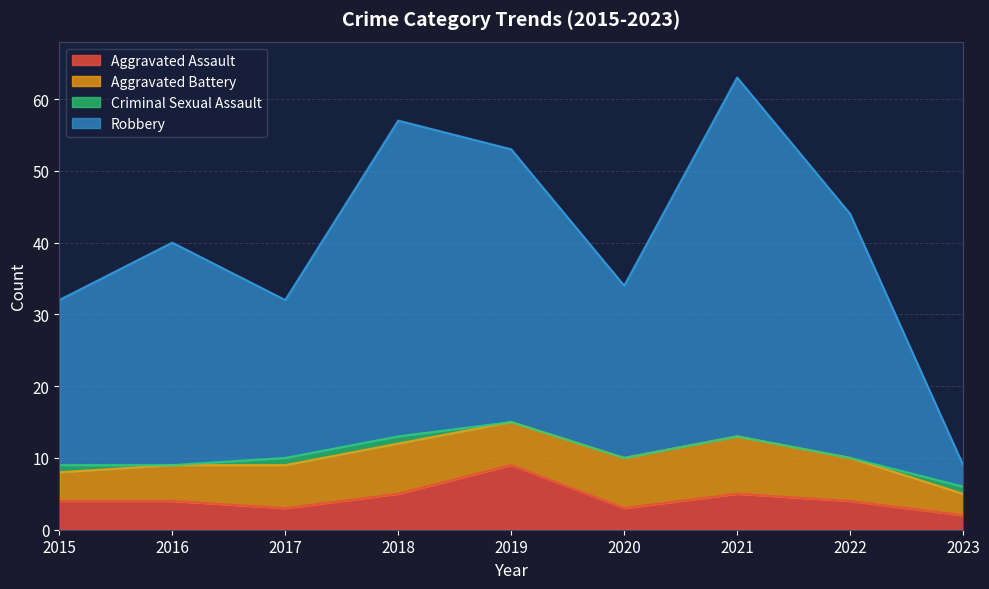

Does the chart have visible grid lines?

Yes